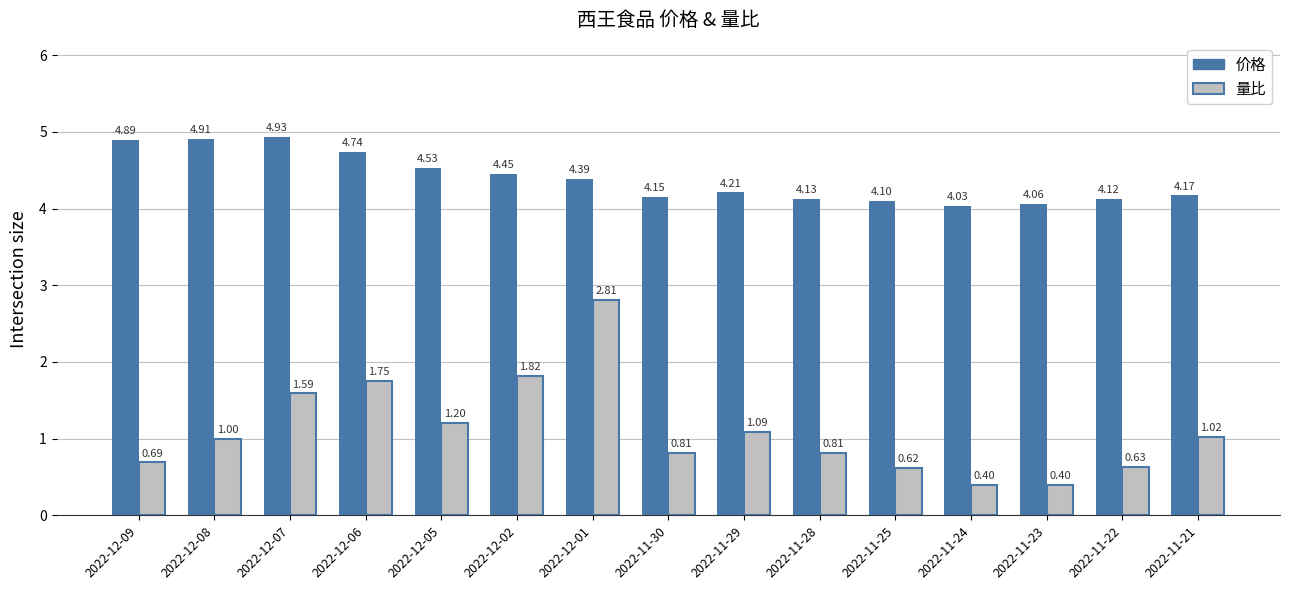

Rank the series at 2022-11-25 from lowest to highest value.

量比, 价格